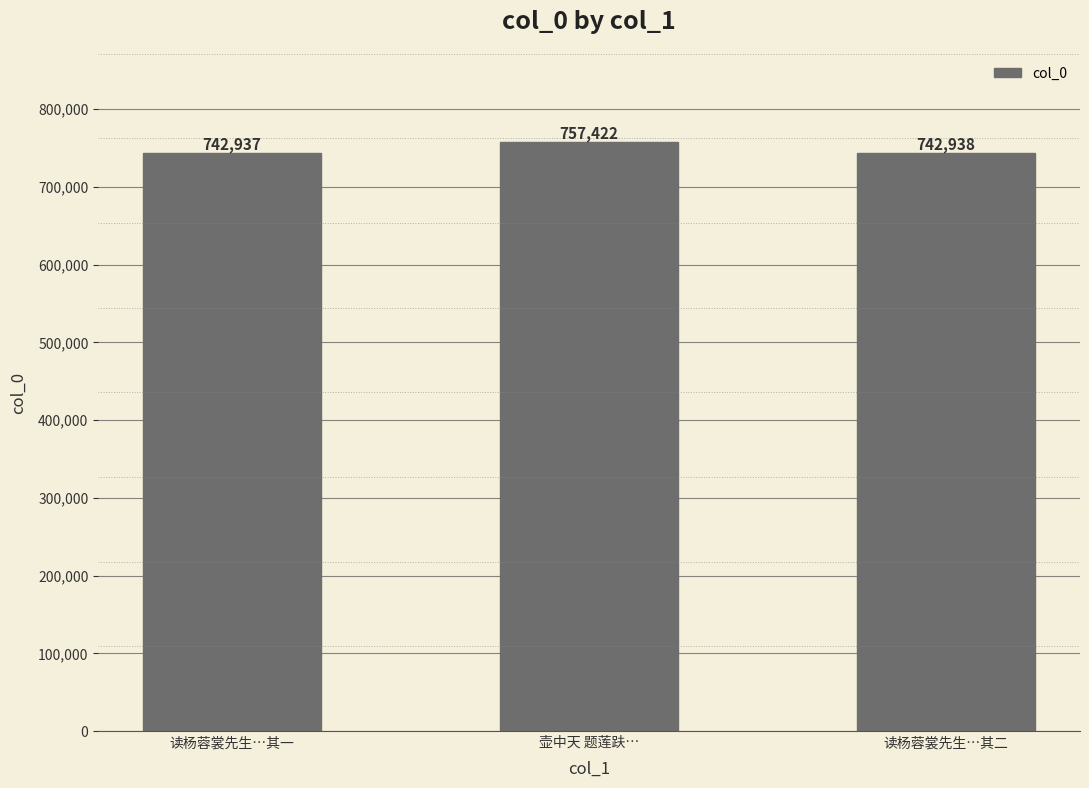

Are the bars horizontal?

No